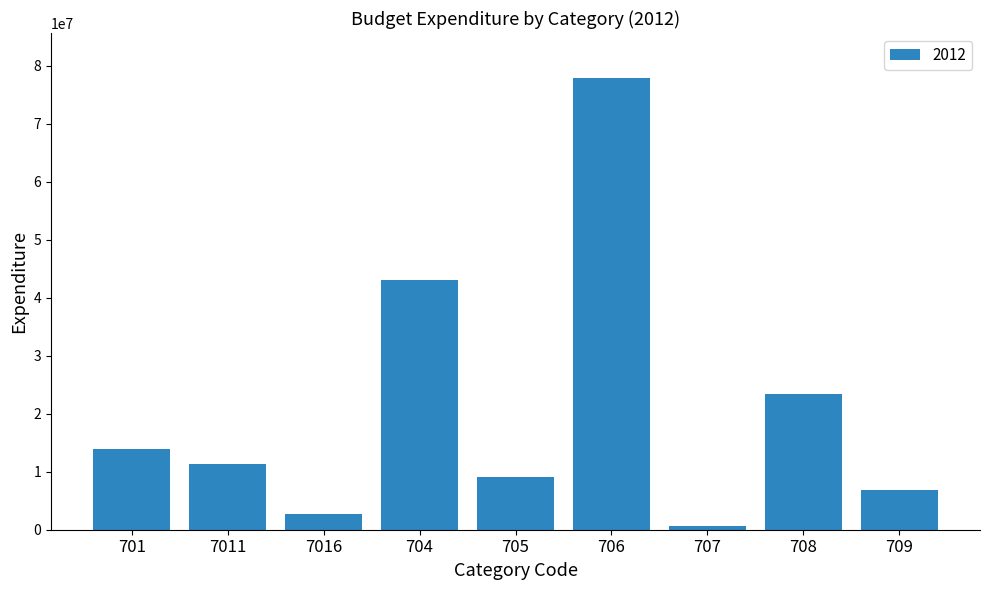

Reading left to right, list all the values displayed in this chart.

13997100	11287800	2645300	43029700	9035800	77833000	692000	23354000	6771300